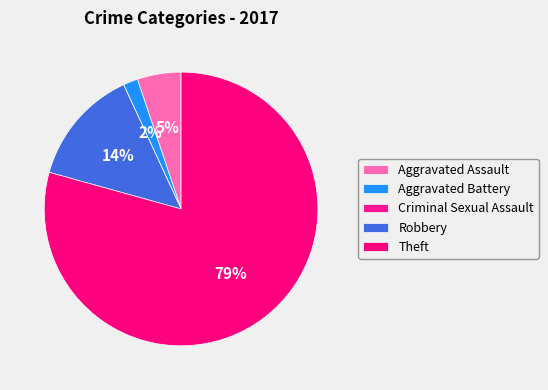

Count the number of slices in the pie.

5